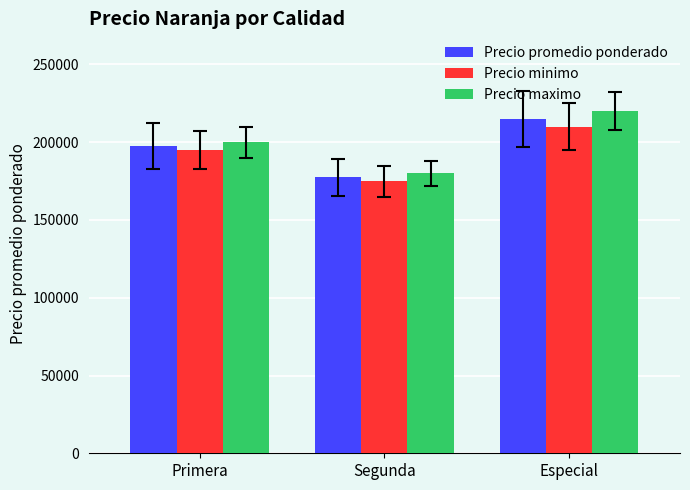

What is the difference between the maximum and minimum values in the Precio maximo series?

40000